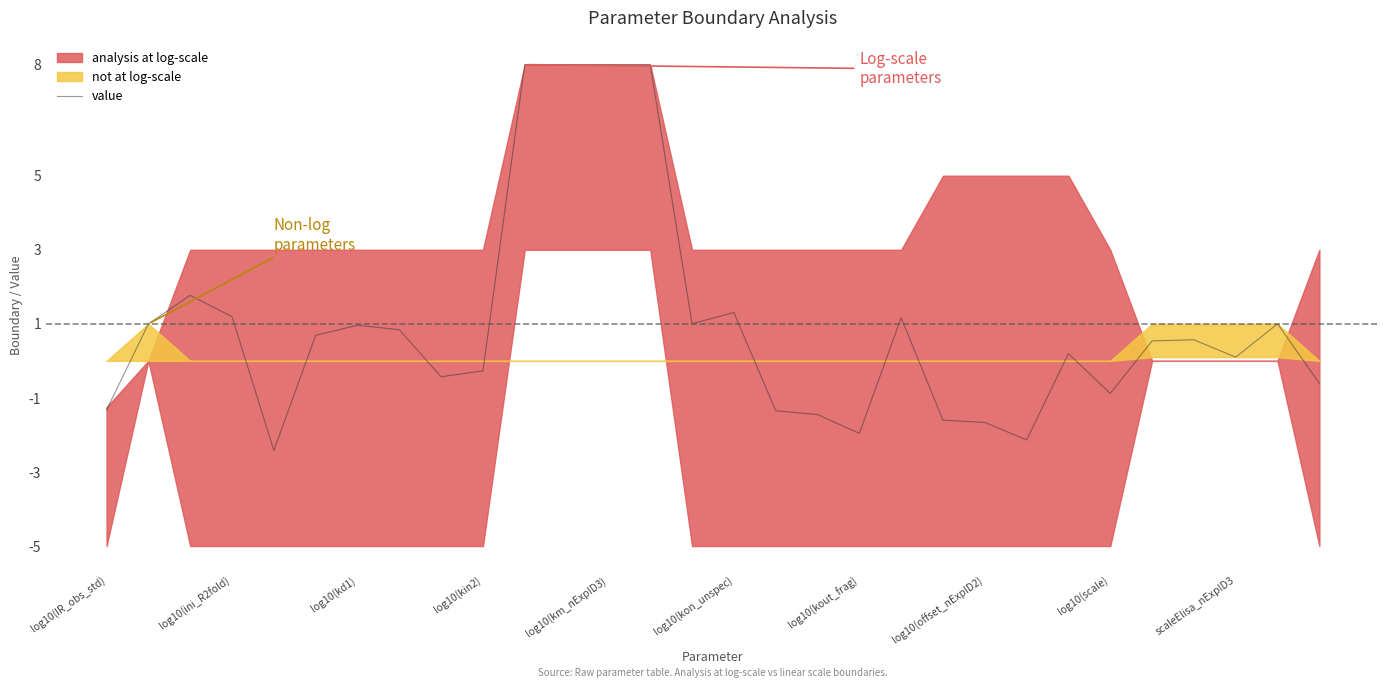

The value series shows -2.2 at log10(offset_nExpID2). True or false?

False